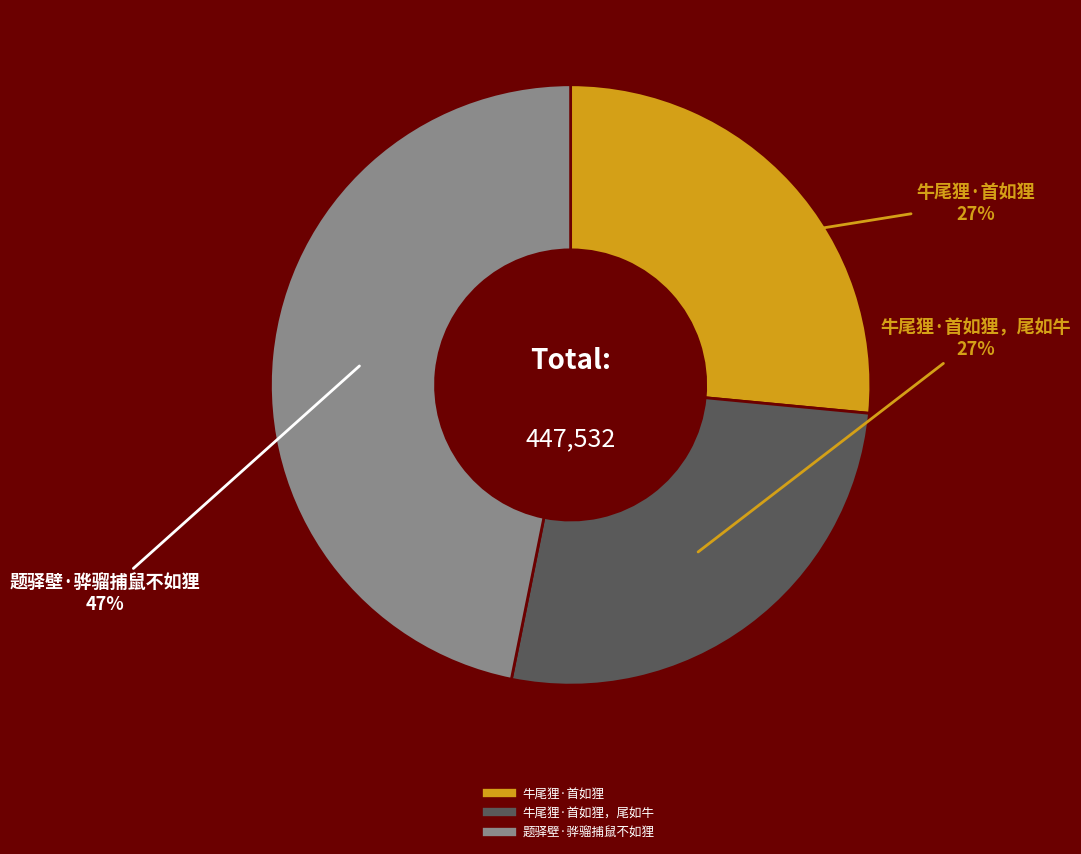

Is there a majority slice in this chart?

No